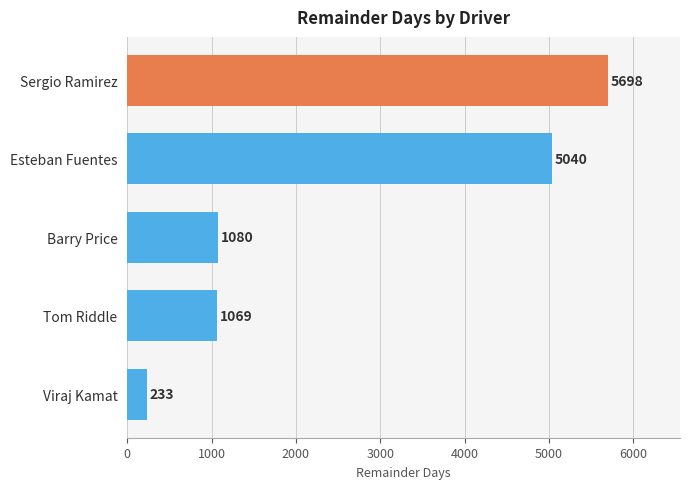

Count the number of data series in this chart.

1